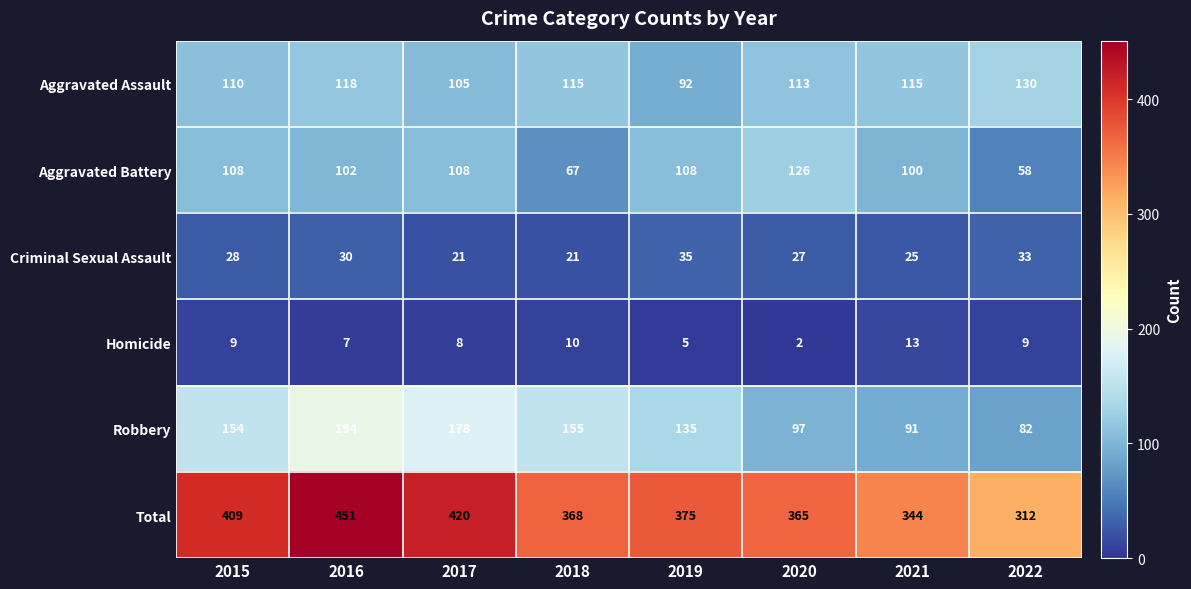

What is the difference between the Total values at 2017 and 2018?

52